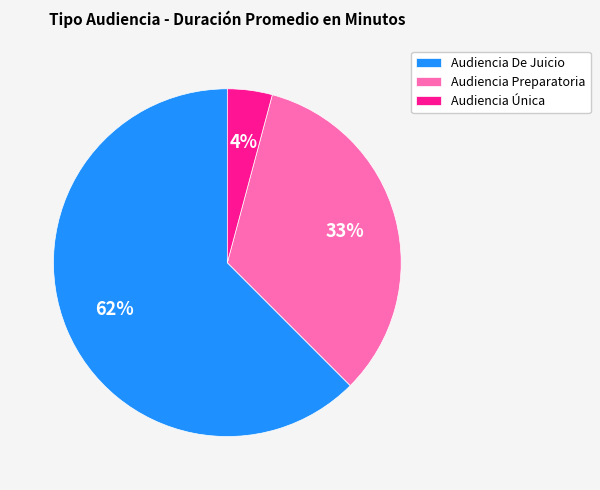

Does any single category account for the majority?

Yes